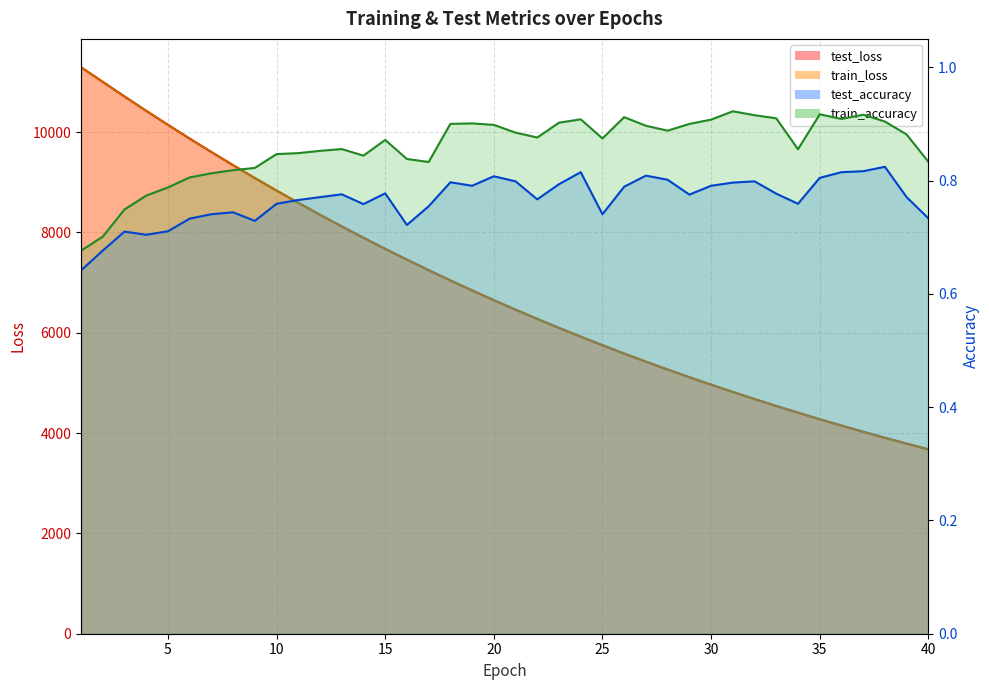

True or false: train_accuracy has more than 0 points higher than both neighbors.

True